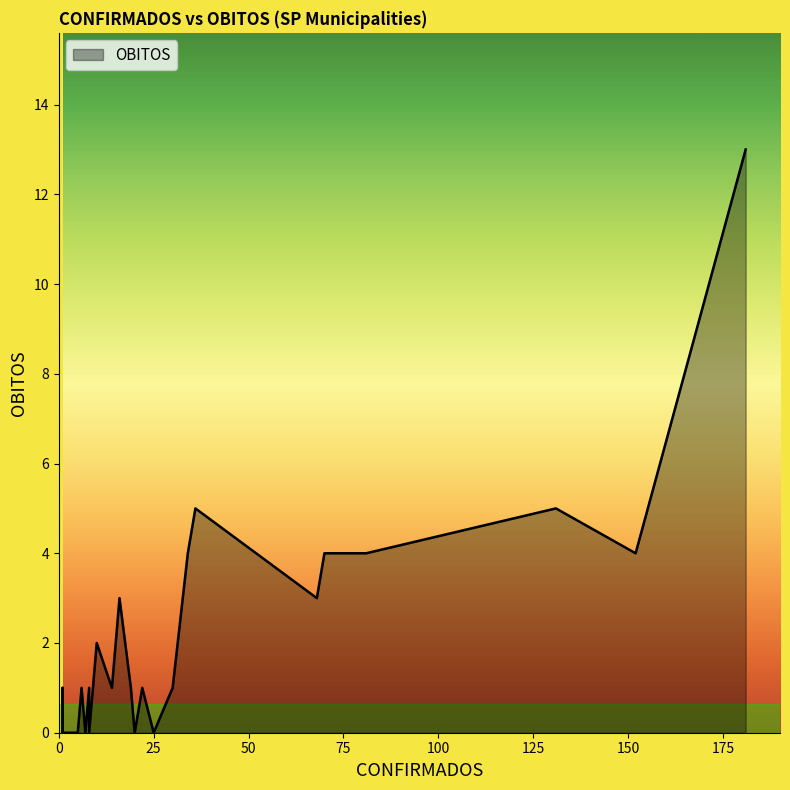

Which label corresponds to the smallest value in the chart?

3